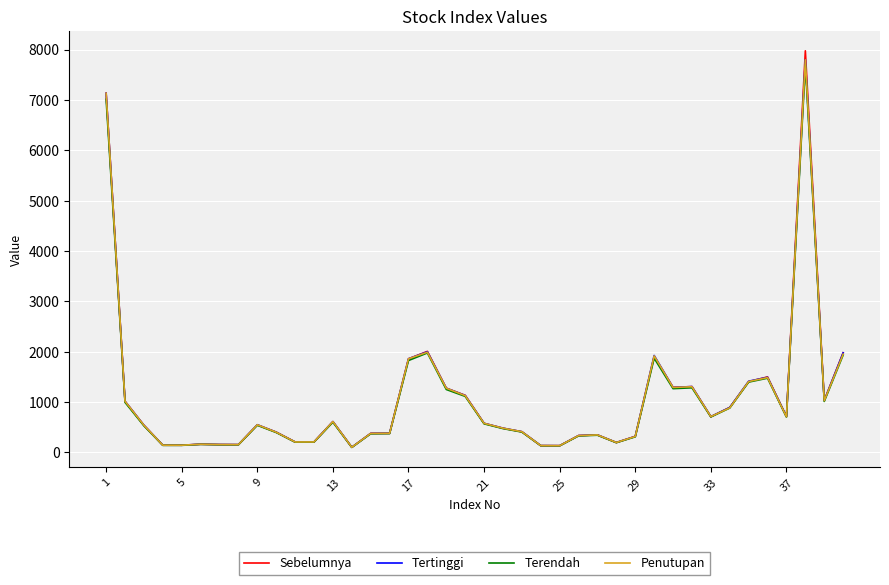

What is the maximum value for Tertinggi?

7800.5